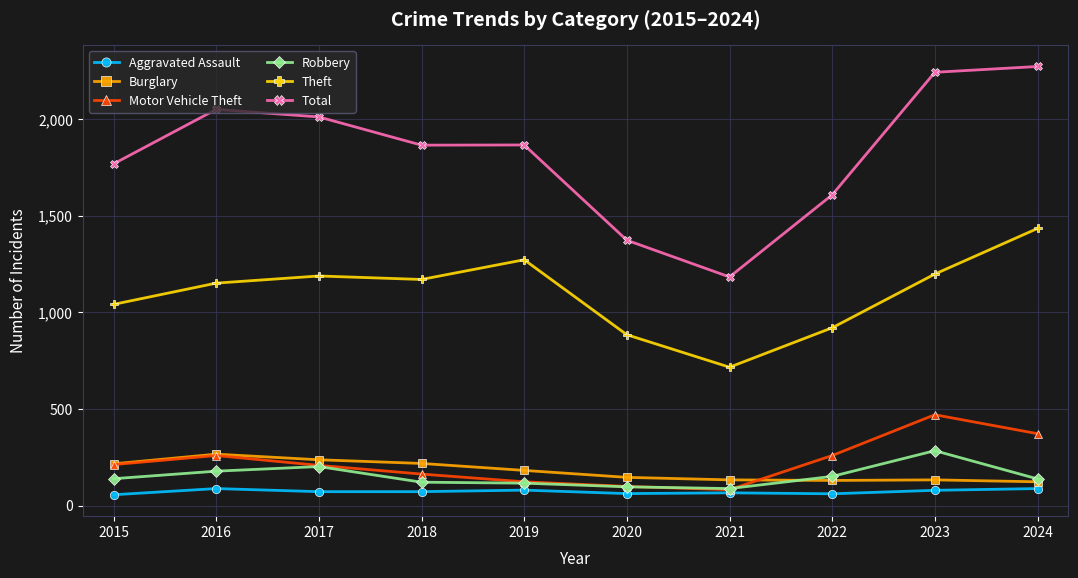

At which label does Burglary first exceed 182?

2015